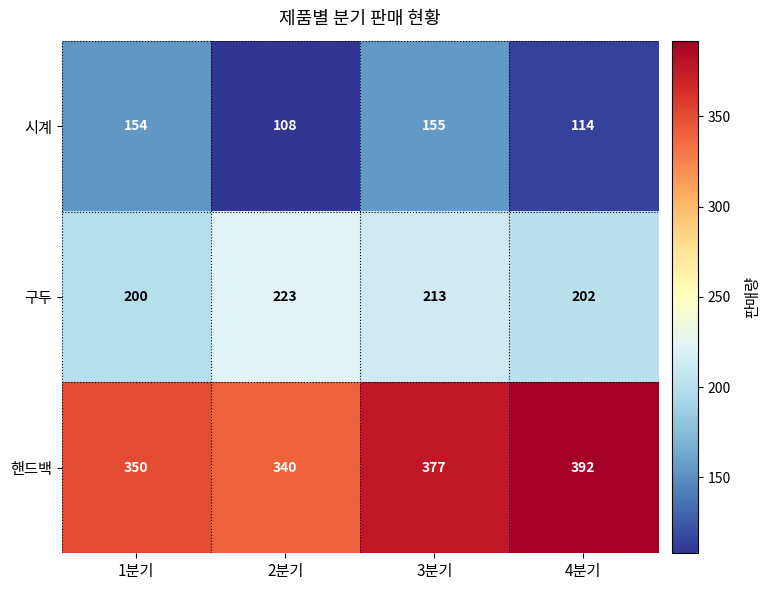

How many distinct data groups are displayed?

3